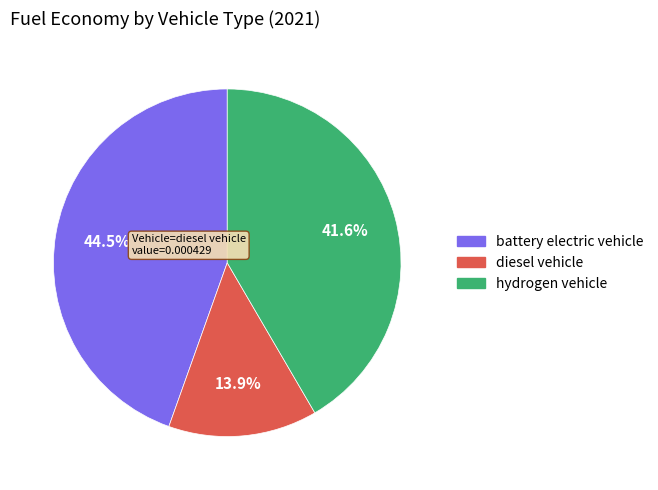

Rank the categories by value from lowest to highest.

diesel vehicle, hydrogen vehicle, battery electric vehicle